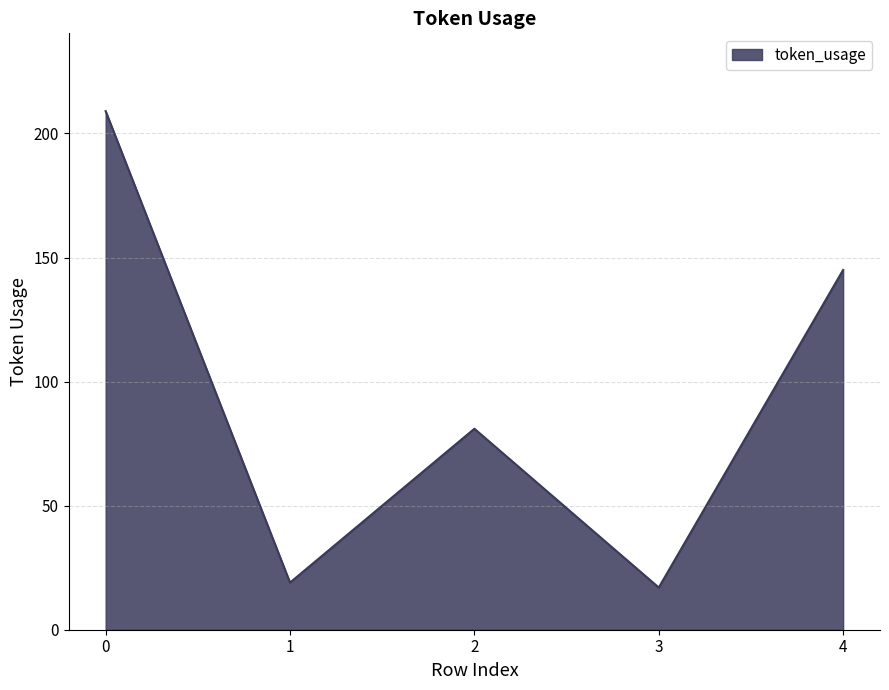

What is the difference between the maximum and minimum values?

192